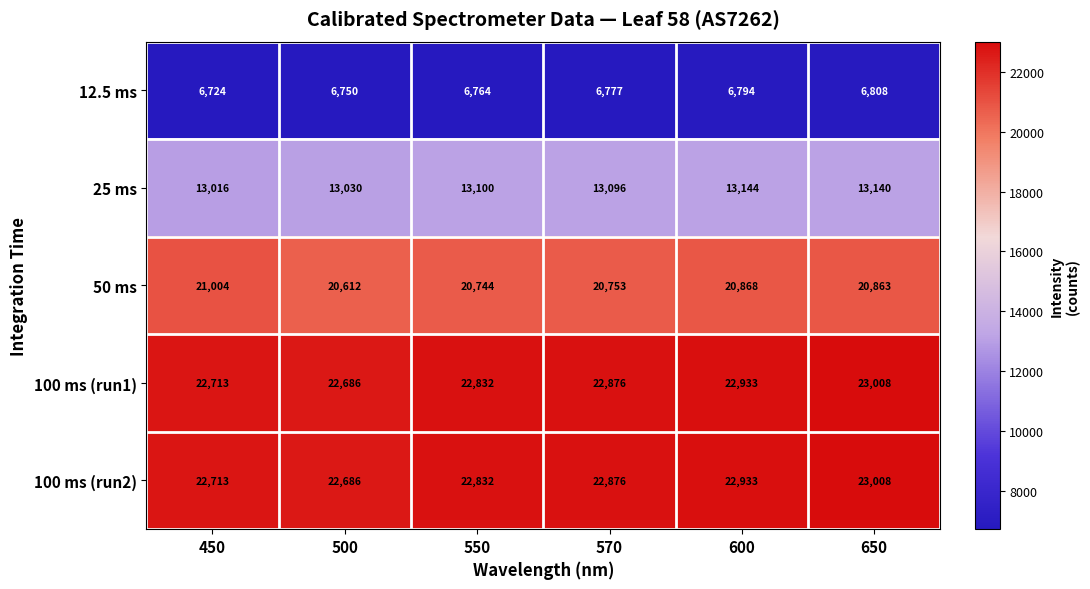

List the labels in order of 100 ms (run2) value, largest first.

650, 600, 570, 550, 450, 500